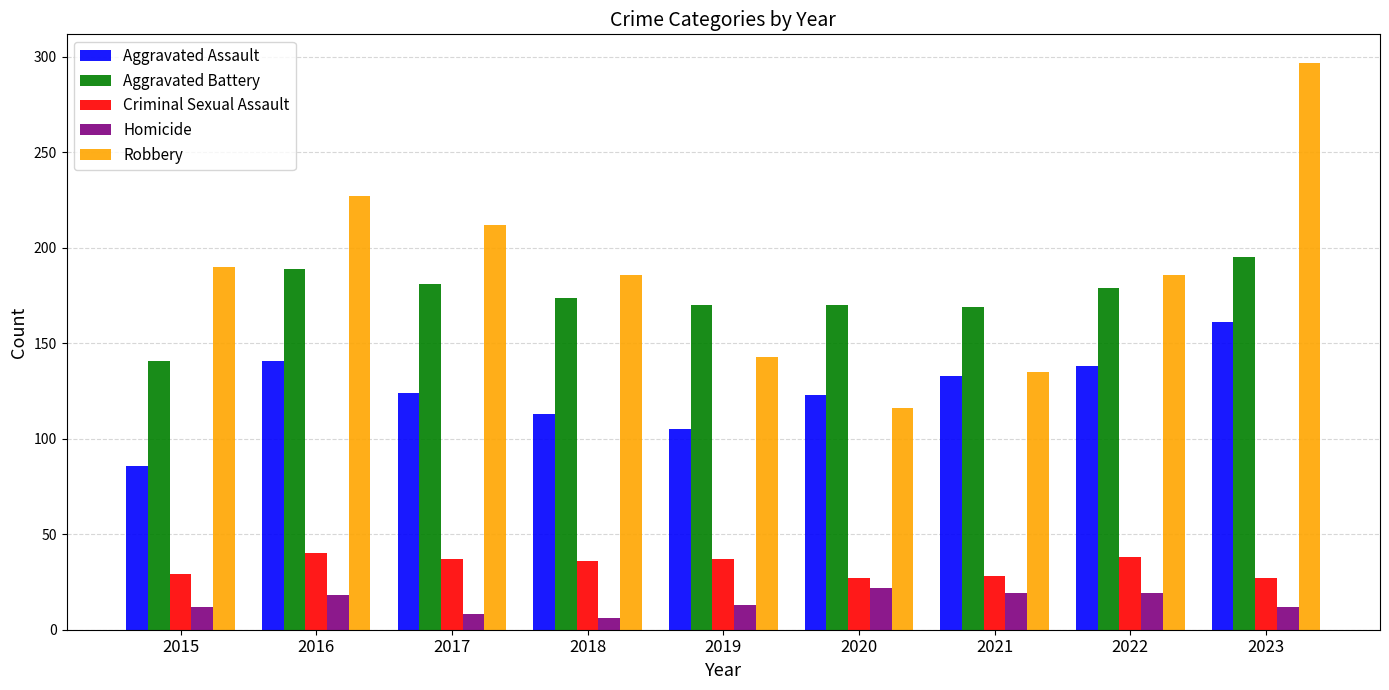

What is the total value across all series at 2022?

560